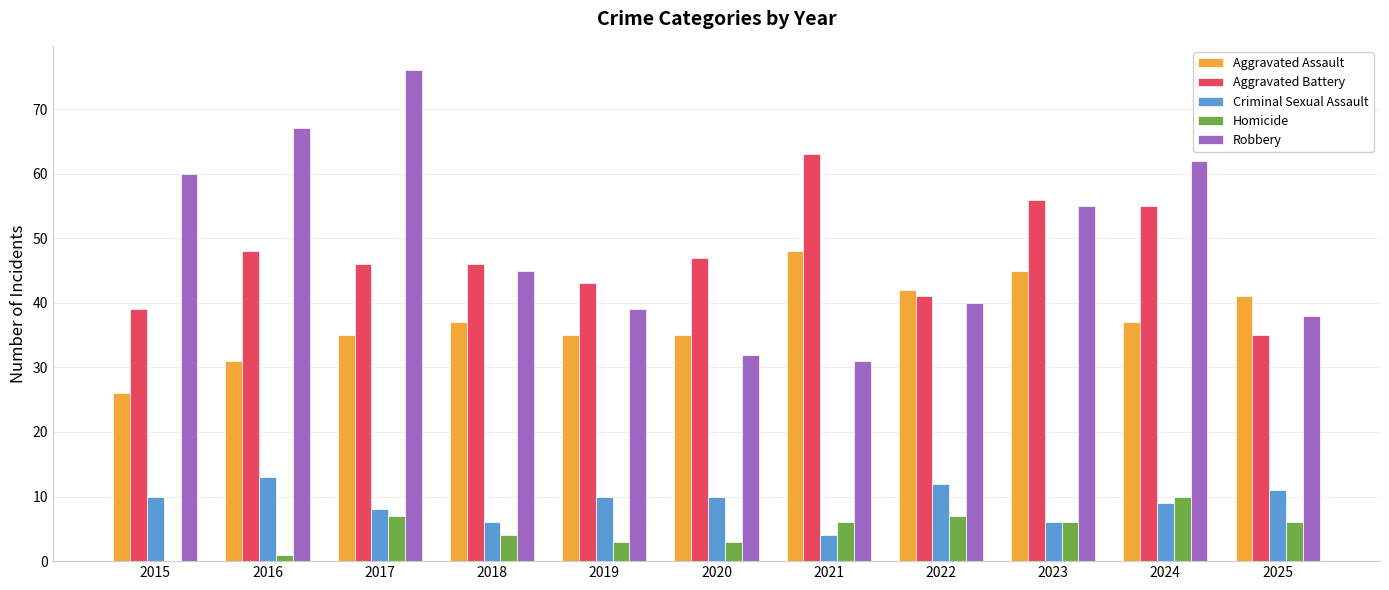

Does the chart contain stacked bars?

No